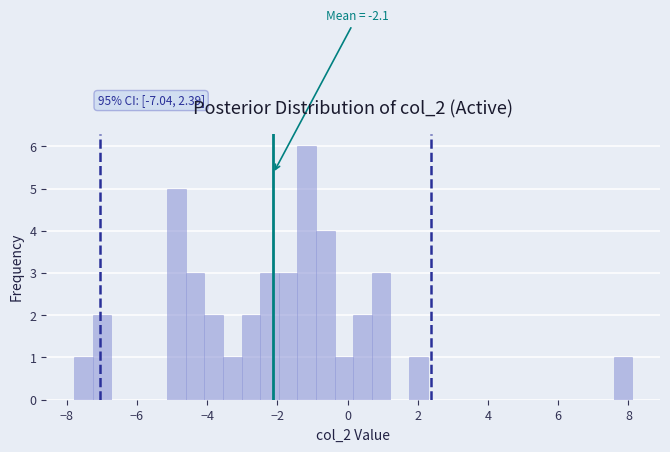

Read against the x-axis, roughly where is the centre of the tallest bar?

-1.2